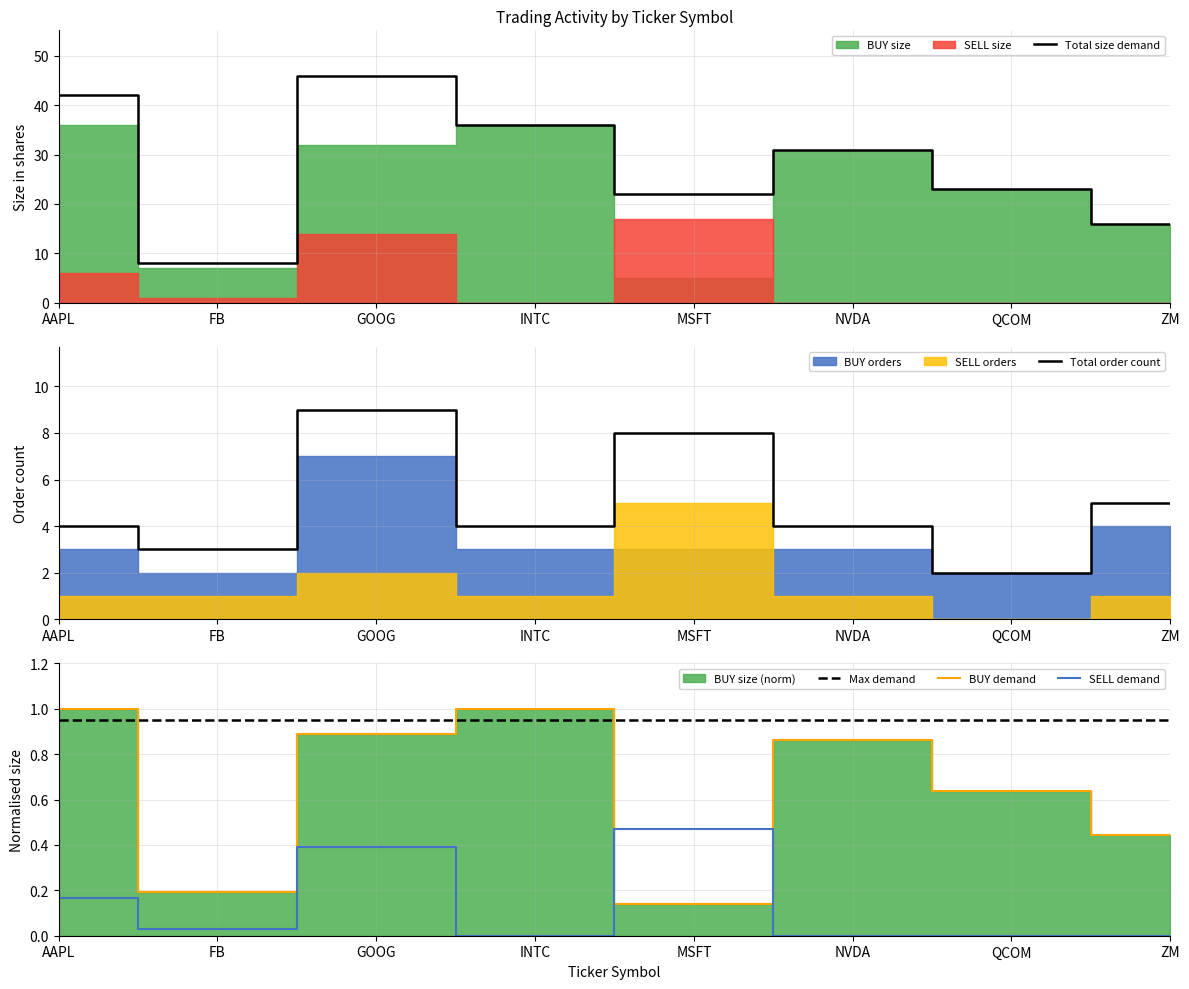

Between AAPL and QCOM, which series saw the biggest shift?

Total size demand